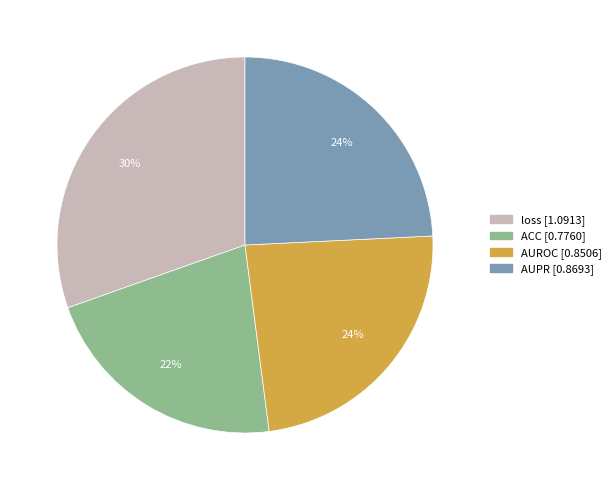

Combined, do AUPR and AUROC account for over 50%?

No